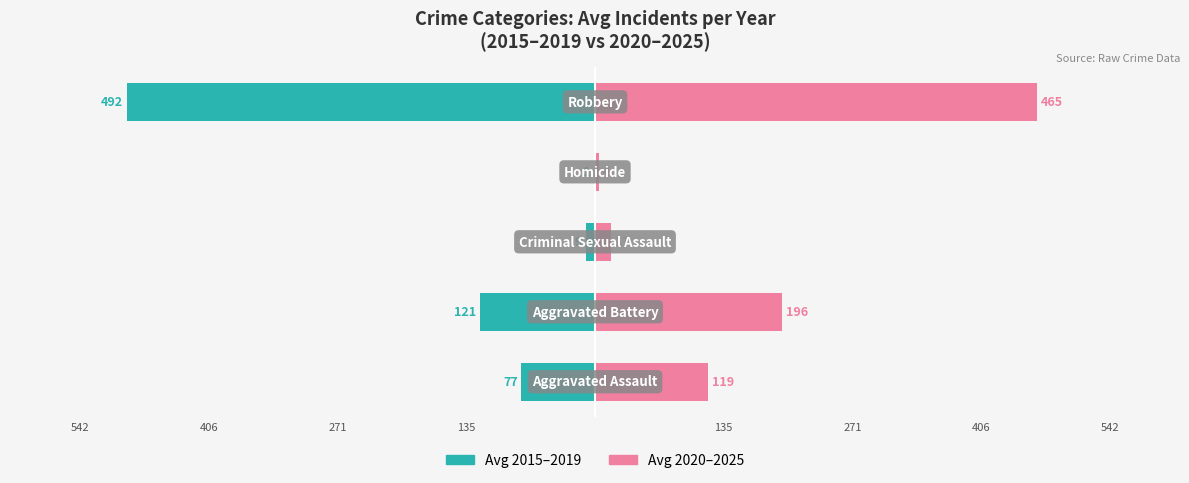

Is the value of Avg 2020–2025 at 135 greater than the value of Avg 2015–2019 at 406?

Yes